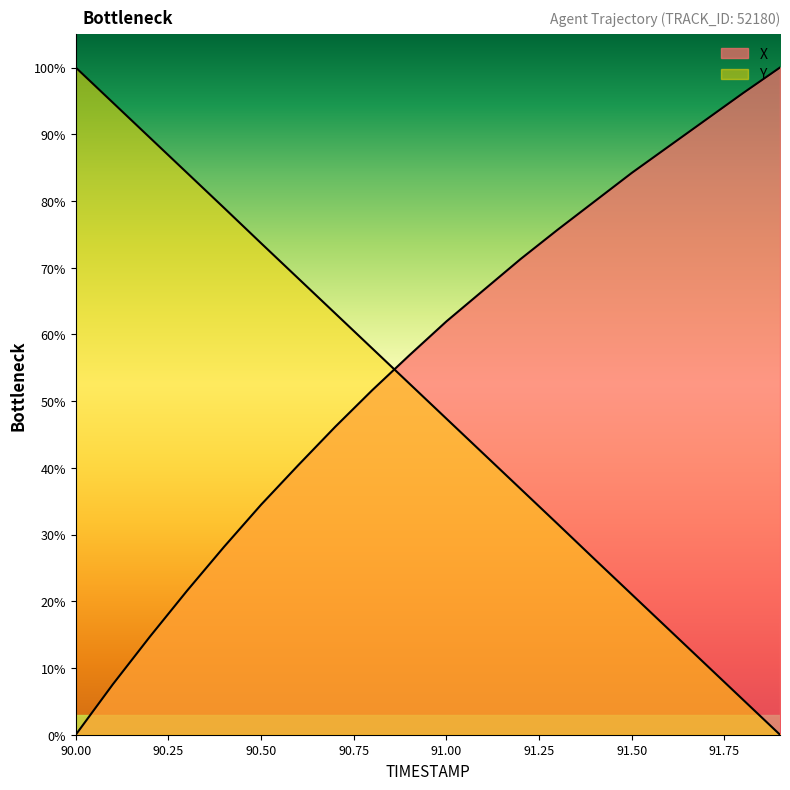

Reading right to left, what are all the values shown in this chart?

X: 91.9=100.0	91.8=96.2	91.7=92.2	91.6=88.2	91.5=84.2	91.4=79.9	91.3=75.7	91.2=71.3	91.1=66.6	91.0=62.0	90.9=56.9	90.8=51.6	90.7=46.2	90.6=40.4	90.5=34.5	90.4=28.2	90.3=21.6	90.2=14.7	90.1=7.6	90.0=0.0
Y: 91.9=0.0	91.8=5.3	91.7=10.5	91.6=15.8	91.5=21.0	91.4=26.3	91.3=31.6	91.2=36.9	91.1=42.1	91.0=47.4	90.9=52.6	90.8=57.9	90.7=63.1	90.6=68.4	90.5=73.7	90.4=79.0	90.3=84.2	90.2=89.5	90.1=94.7	90.0=100.0